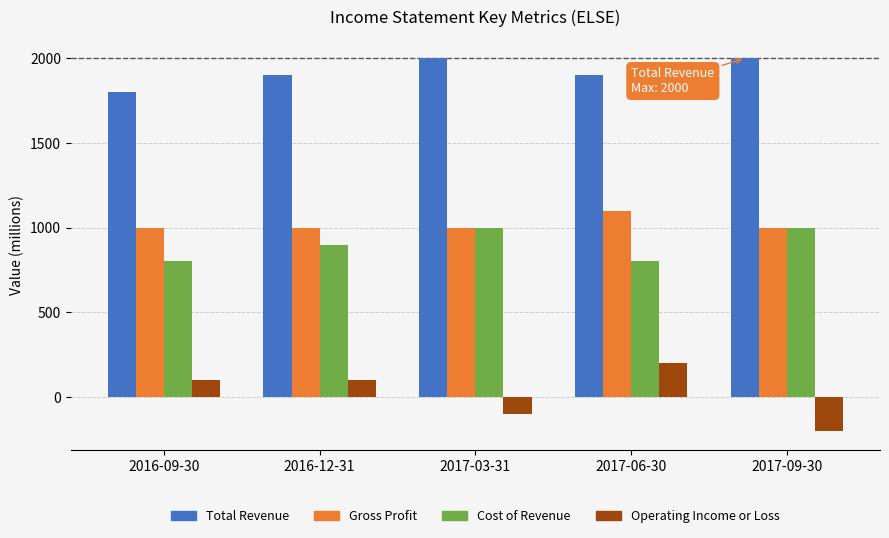

The value of Operating Income or Loss at 2016-09-30 is 100. True or false?

True